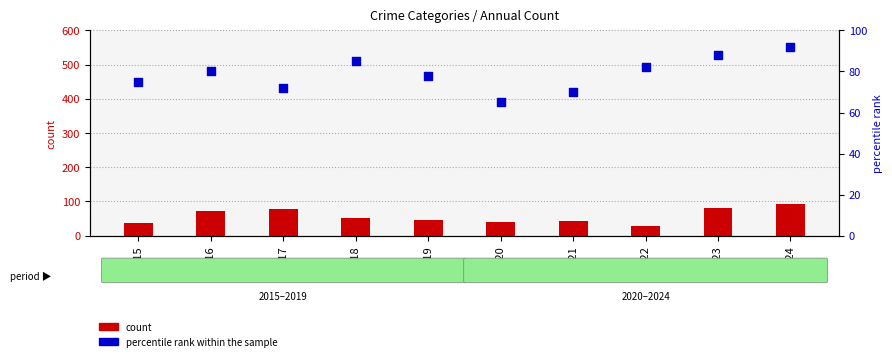

What is the total value across all series at 2019?

125